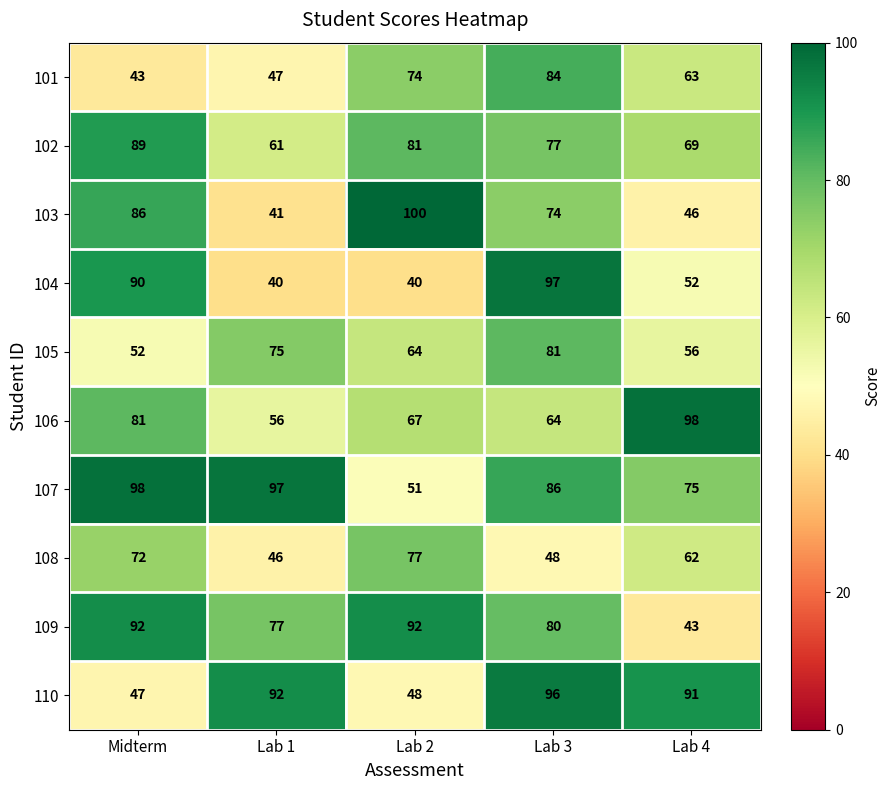

The value of 110 at Lab 2 is 31. True or false?

False